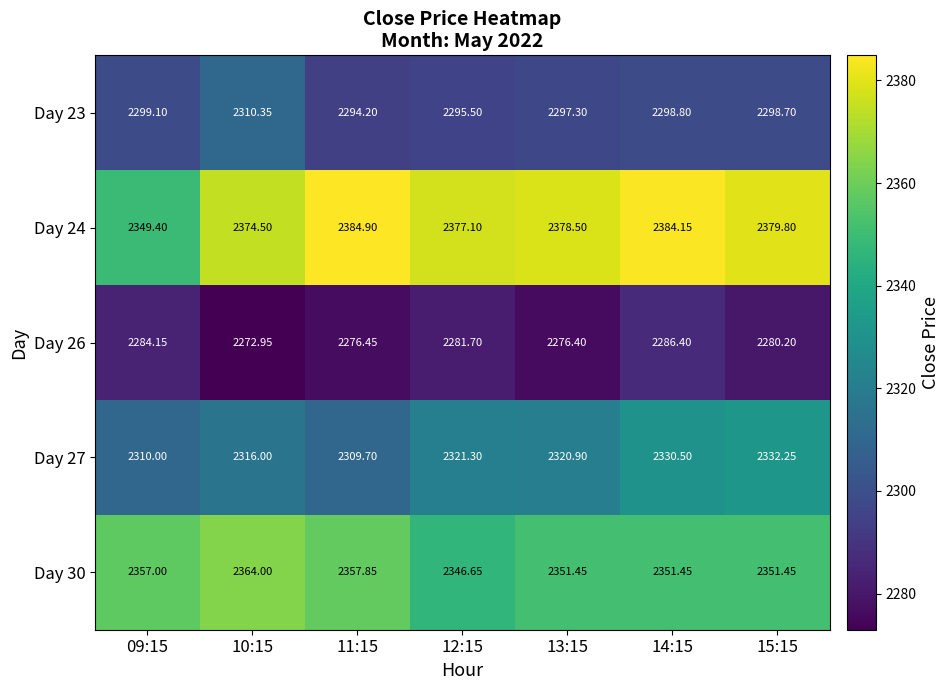

Is the value of Day 27 at 14:15 greater than the value of Day 30 at 10:15?

No